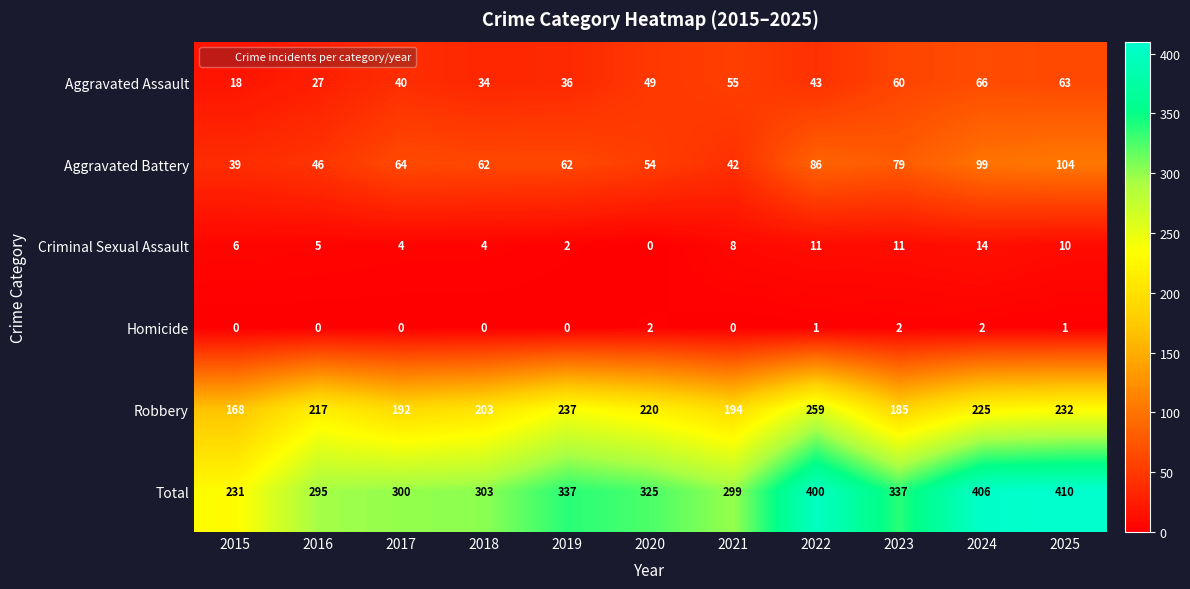

Between 2018 and 2022, which series saw the biggest shift?

Total